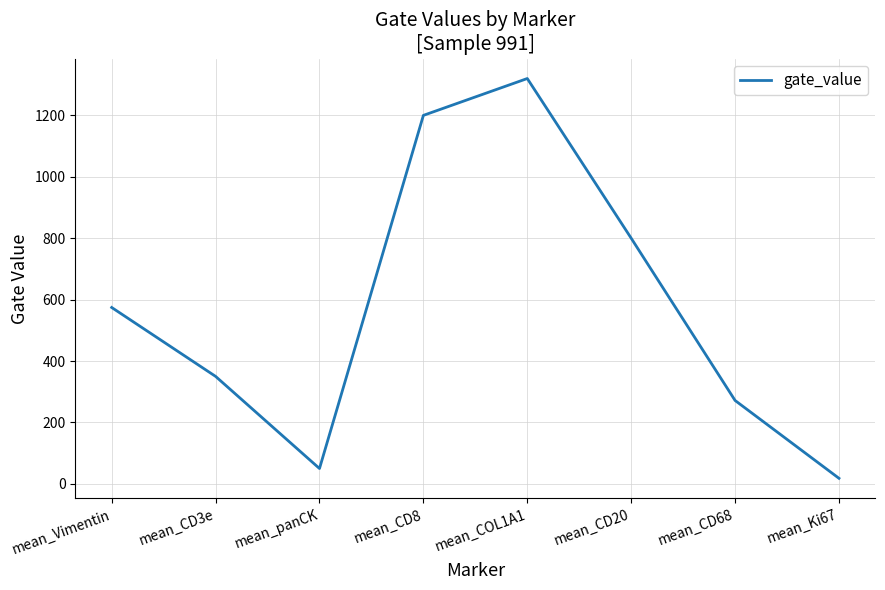

Is it true that the value at mean_Vimentin is 920.9?

False